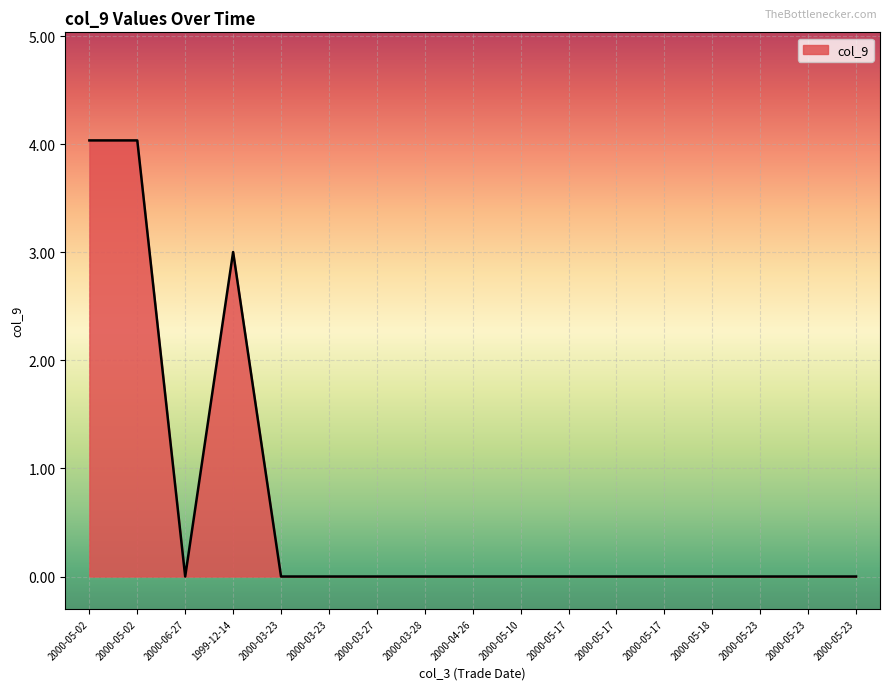

Which label corresponds to the smallest value in the chart?

2000-06-27